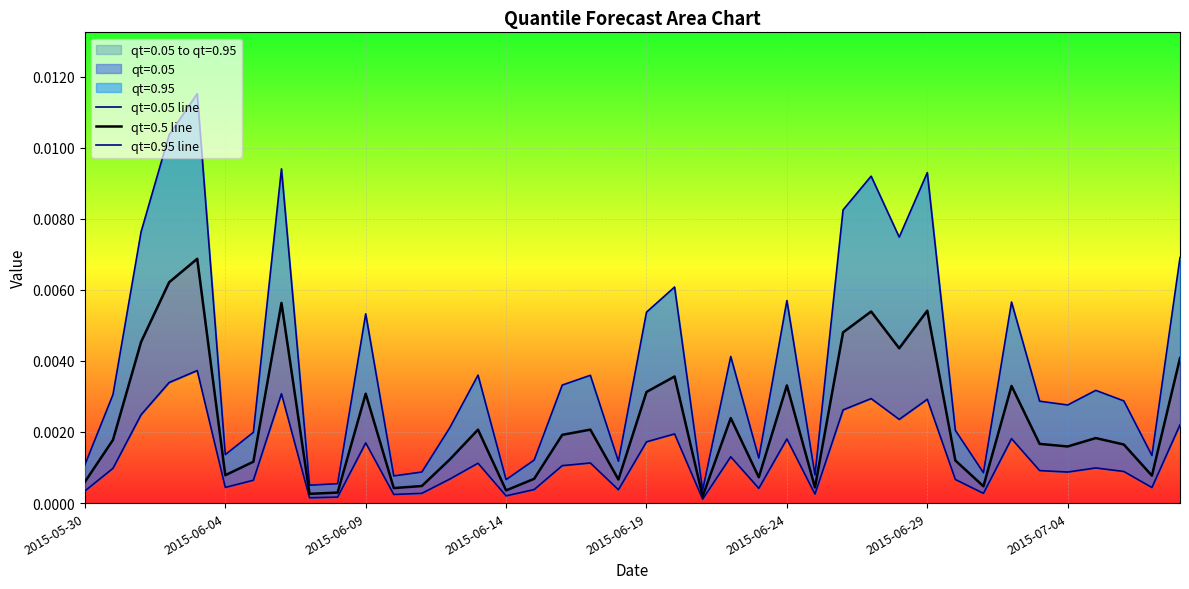

True or false: qt=0.05 and qt=0.5 intersect in this chart.

False